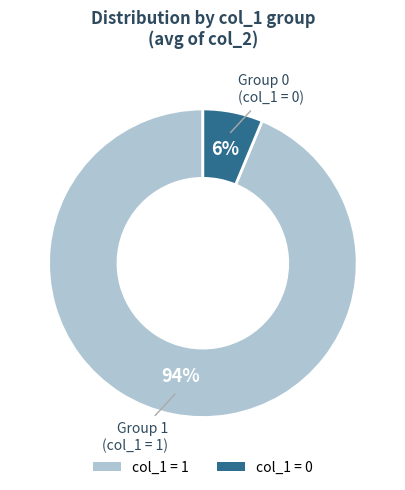

Is there any slice that represents more than half of the pie?

Yes